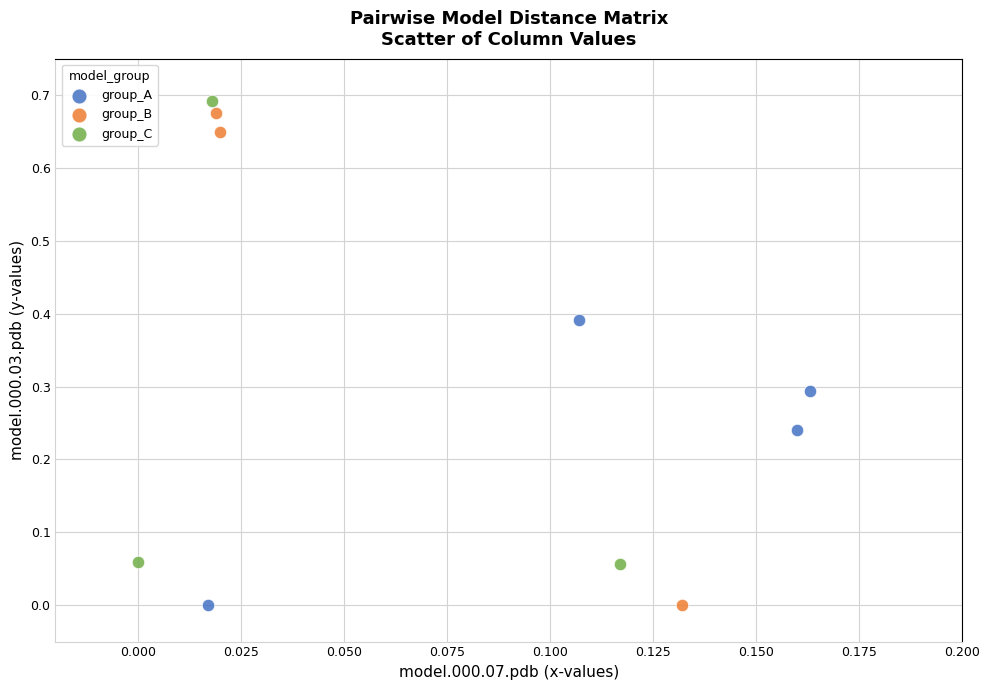

Which series contains the highest Y value?

group_C